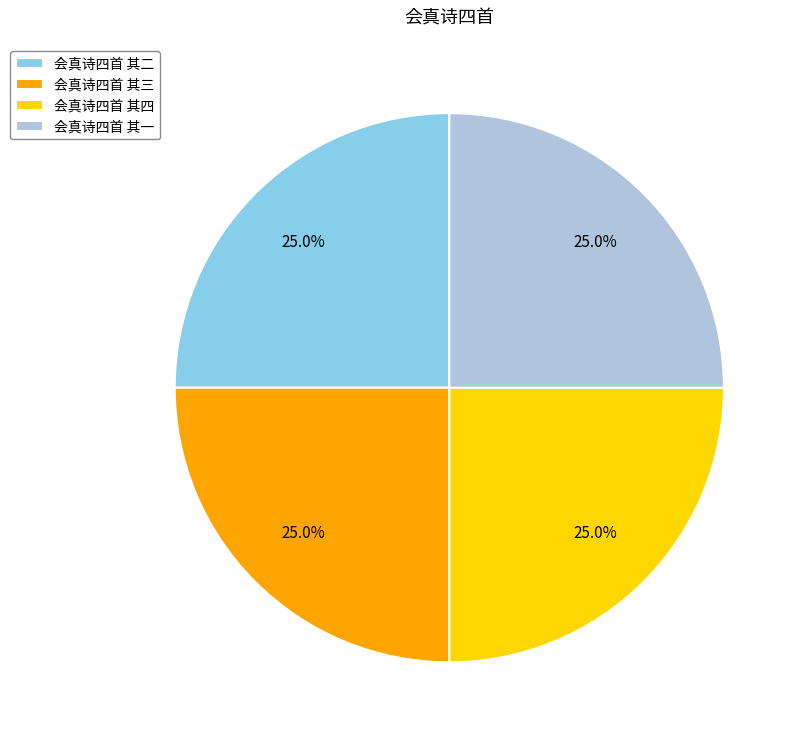

What is the ratio of the value at 会真诗四首 其三 to the value at 会真诗四首 其二?

1.0